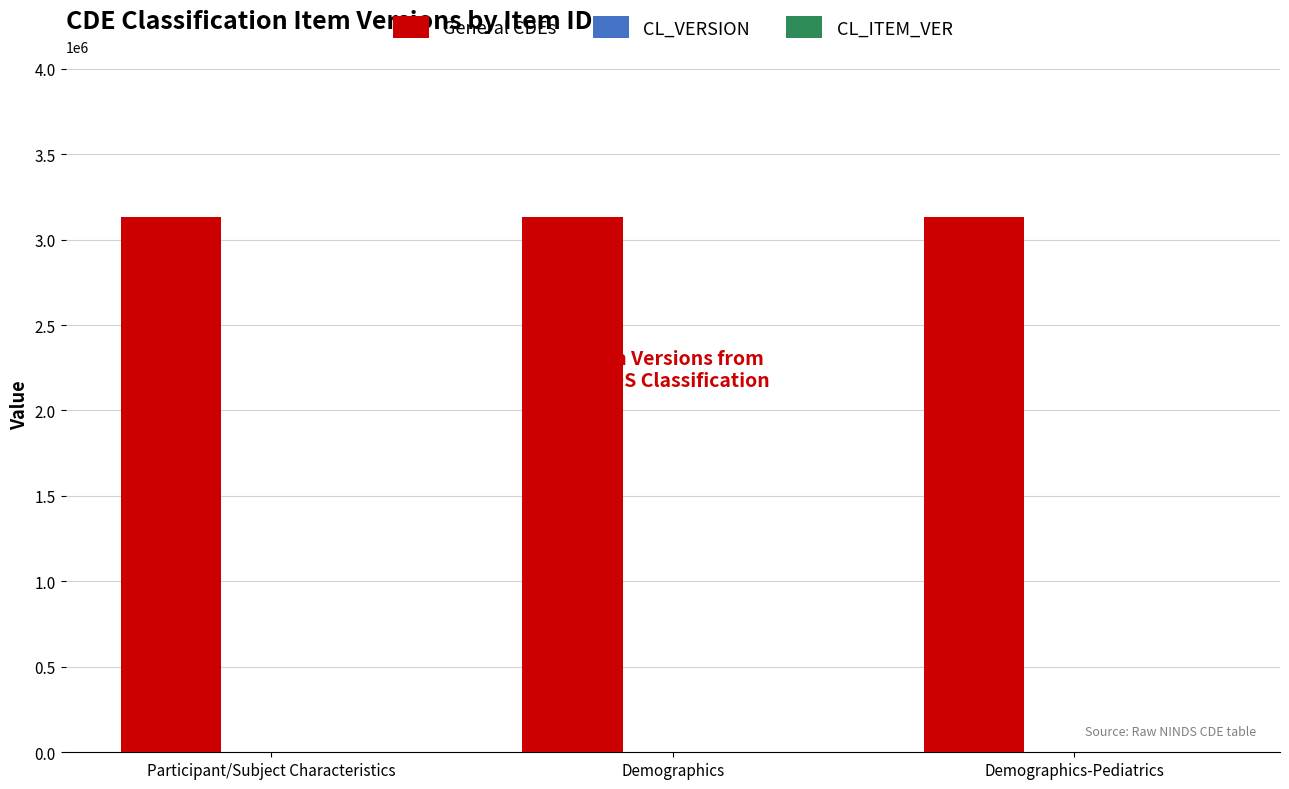

What is the maximum value shown in the chart?

3134868